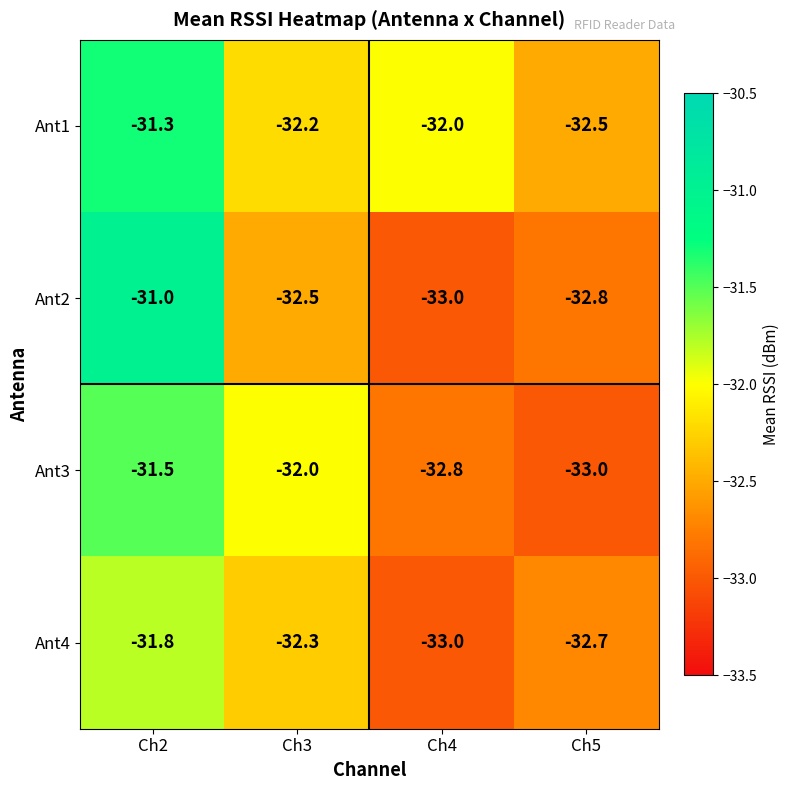

What is the difference between the second highest and minimum values in the Ant2 series?

0.5